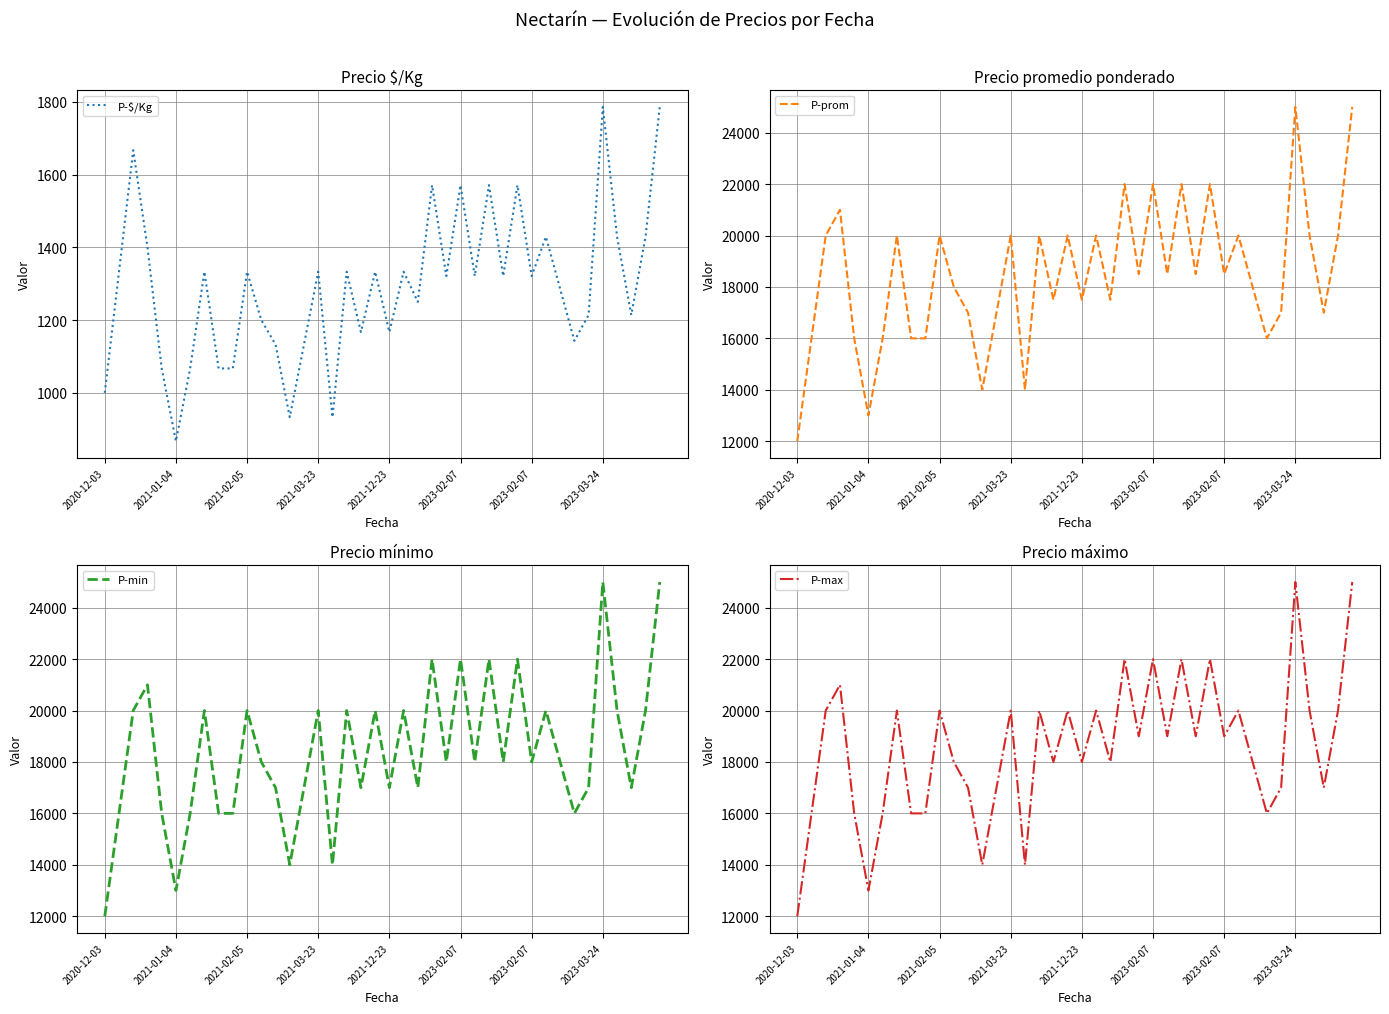

What is the minimum value for P-prom?

12000